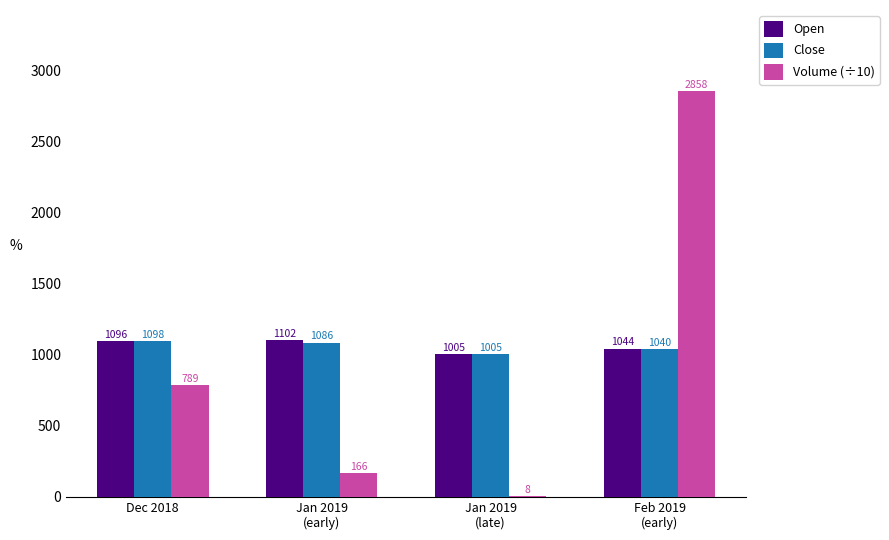

Is it true that Close equals 1098.4 at Dec 2018?

True